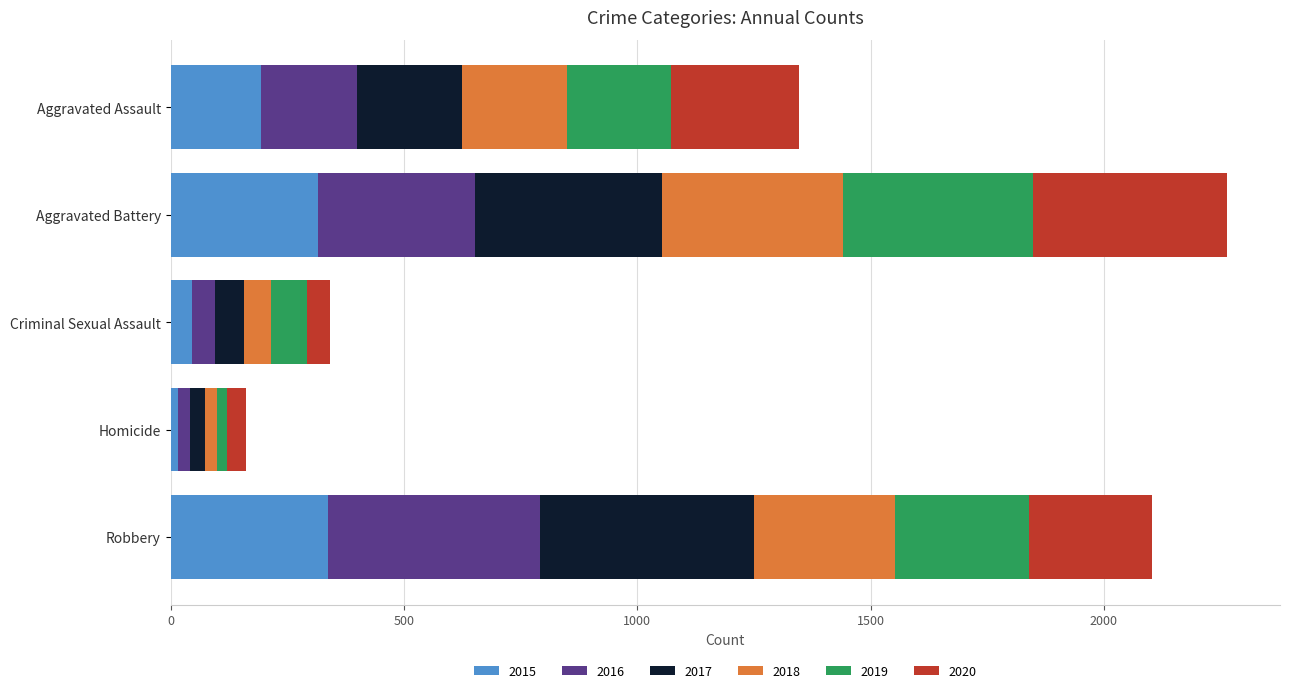

The 2015 series shows 64 at Aggravated Battery. True or false?

False